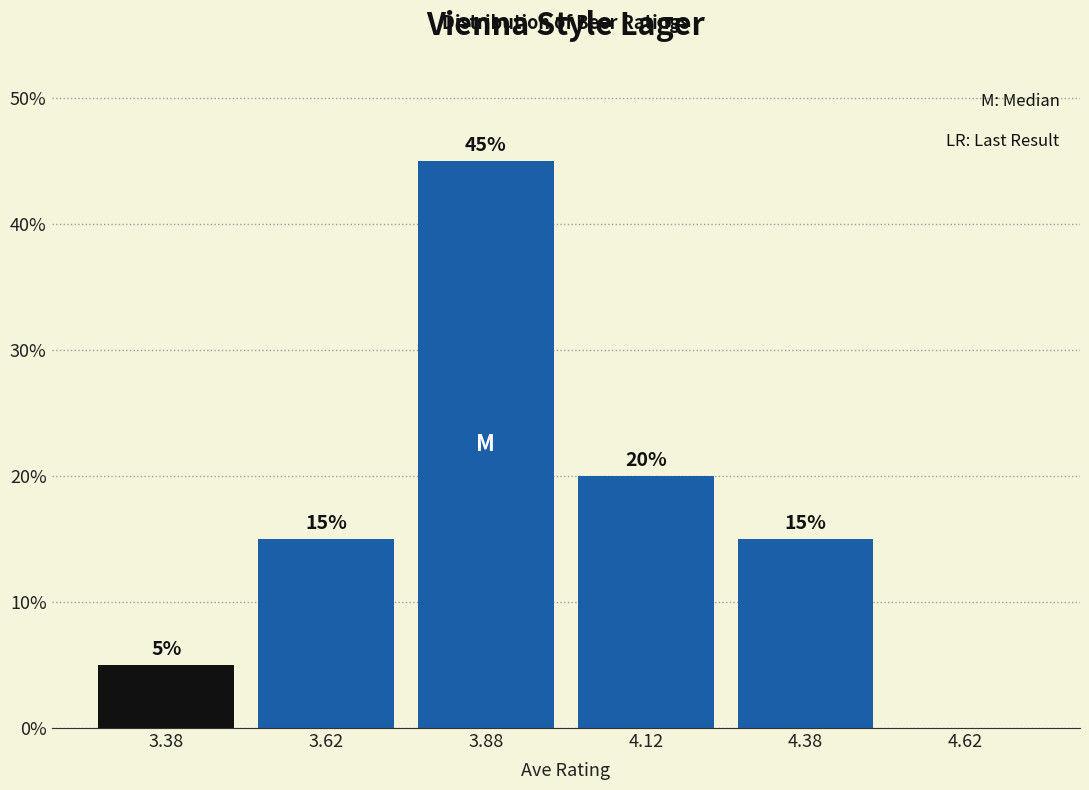

Which range on the x-axis has the tallest bar?

3.75 to 4.00